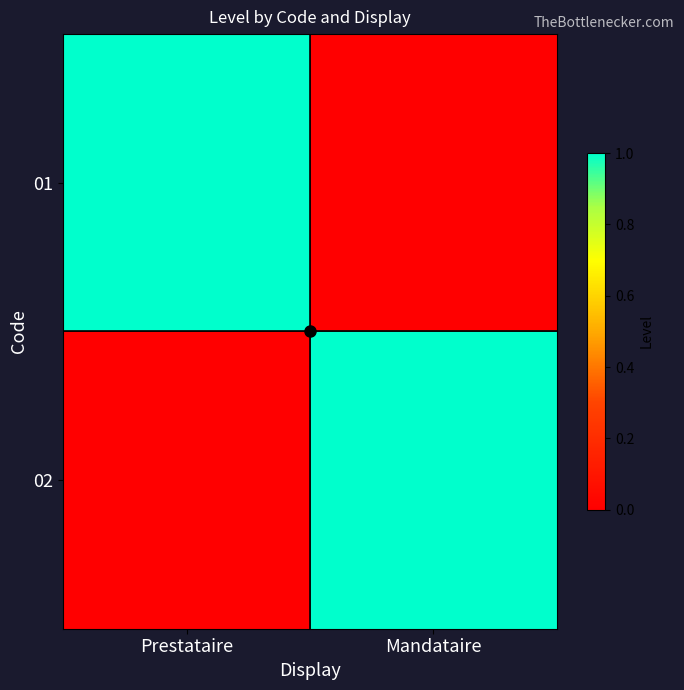

Which series has the largest range (max minus min)?

01